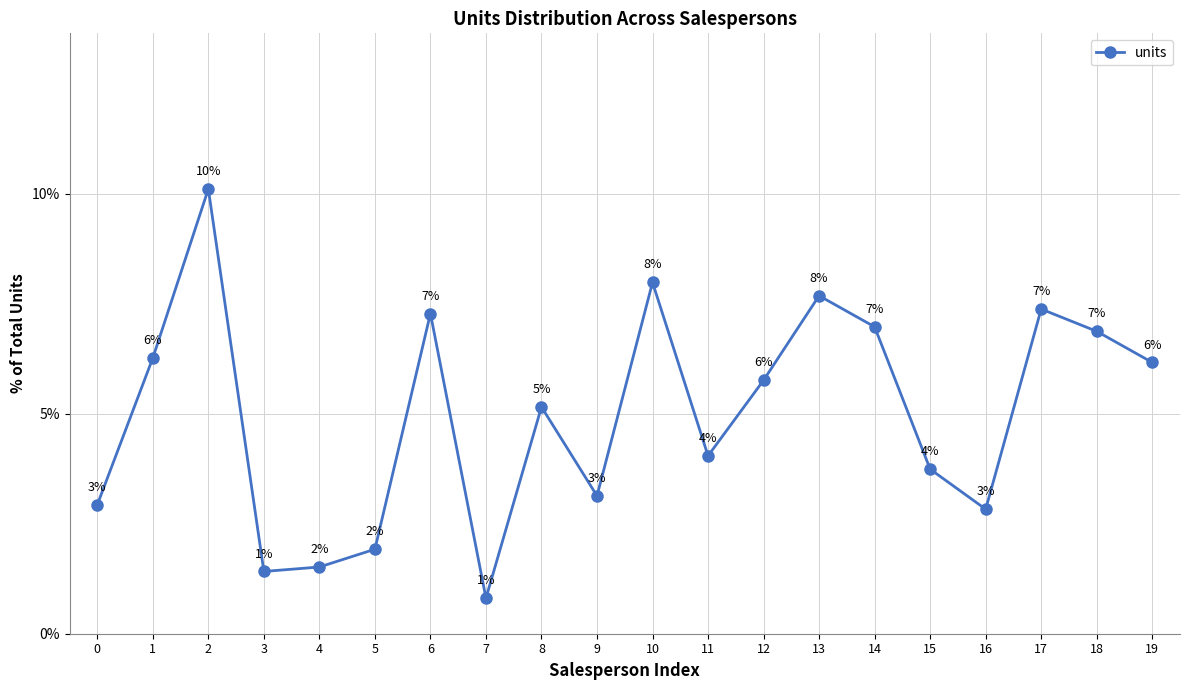

What is the greatest value displayed?

0.1